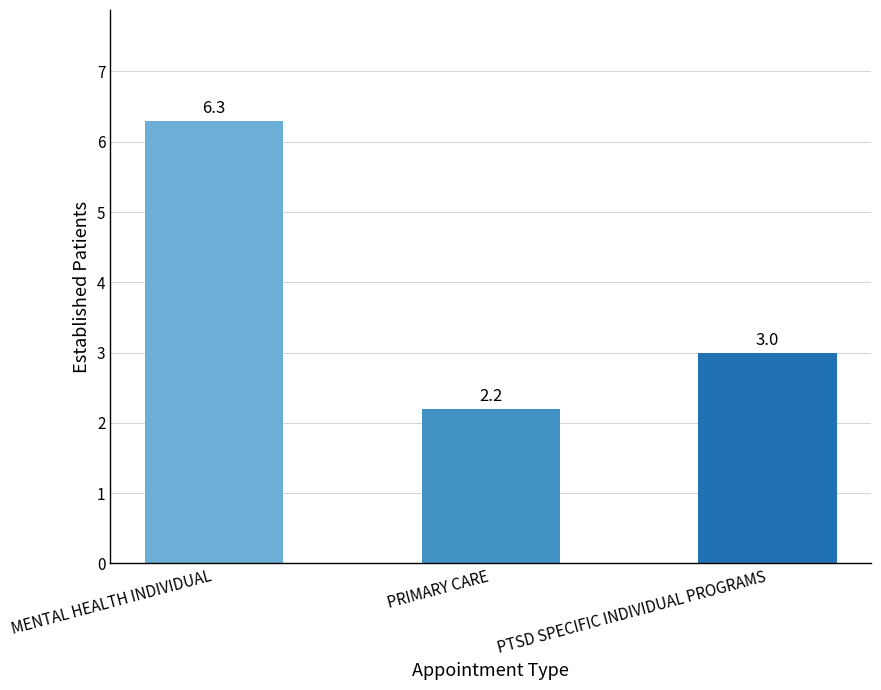

Reading right to left, list all the values displayed in this chart.

PTSD SPECIFIC INDIVIDUAL PROGRAMS=3.0	PRIMARY CARE=2.2	MENTAL HEALTH INDIVIDUAL=6.3